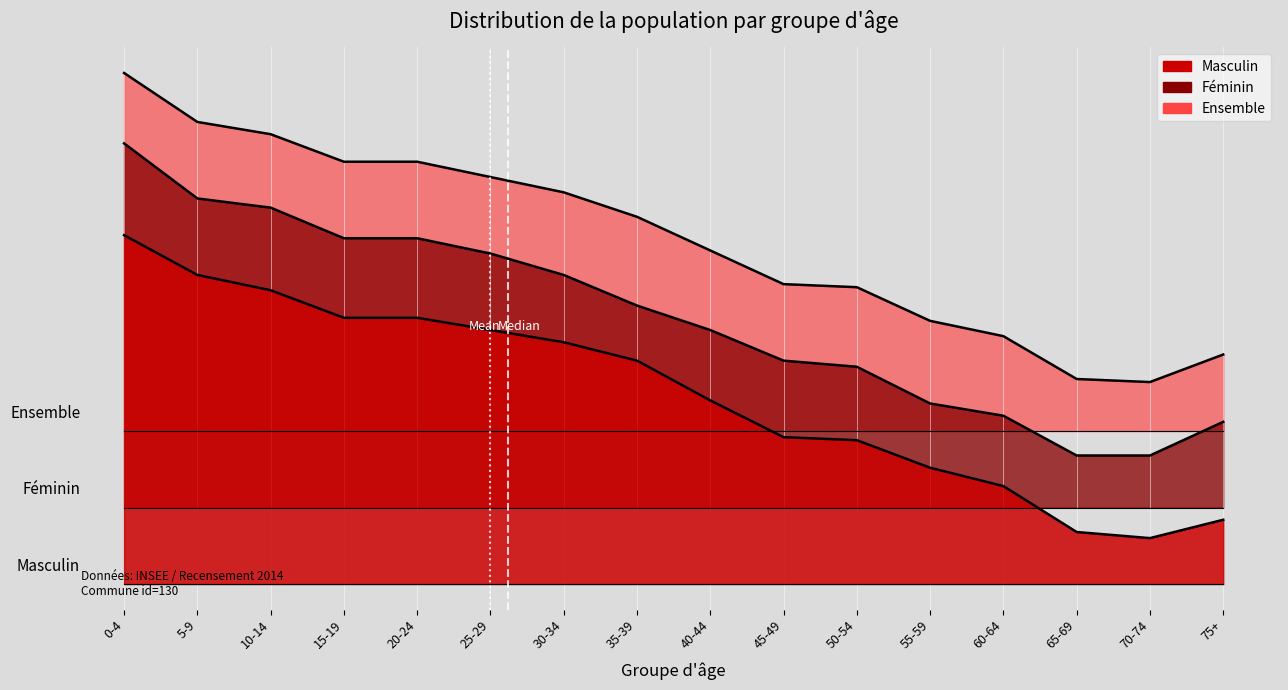

What is the value of the Féminin point at the 1st from the left?

14.4